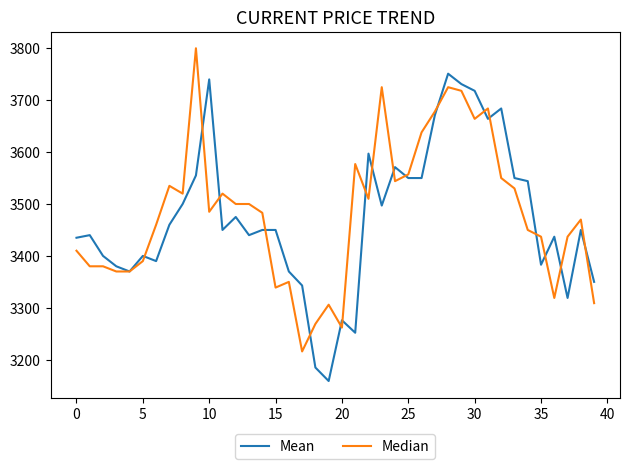

List the series in order of their peak value, lowest first.

Mean, Median